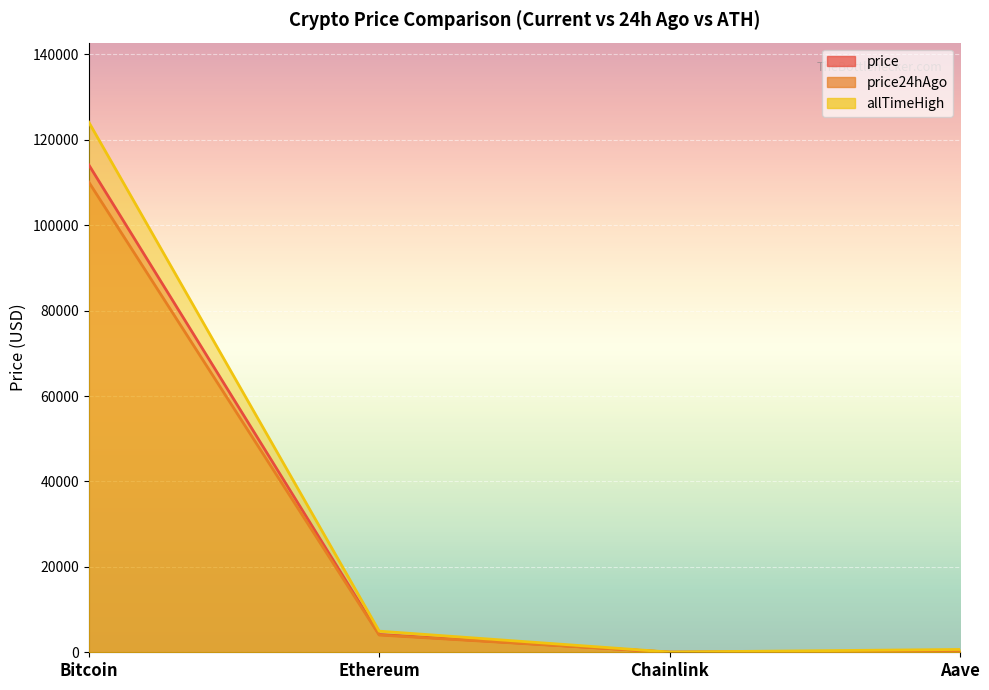

How many values in the price24hAgo series exceed 4037?

2